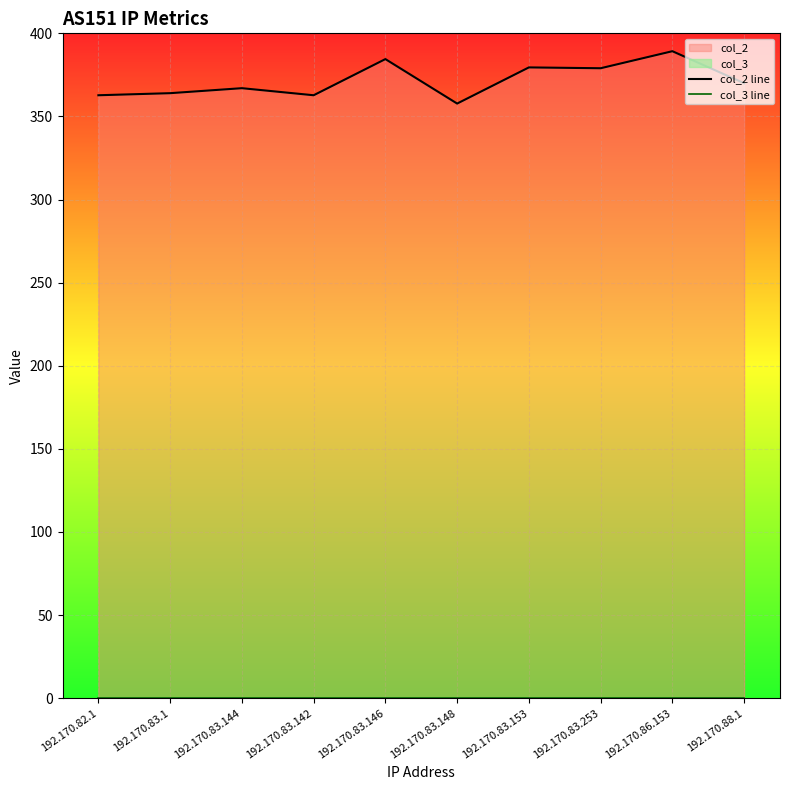

Rank the series by their average value, from highest to lowest.

col_2 line, col_3 line